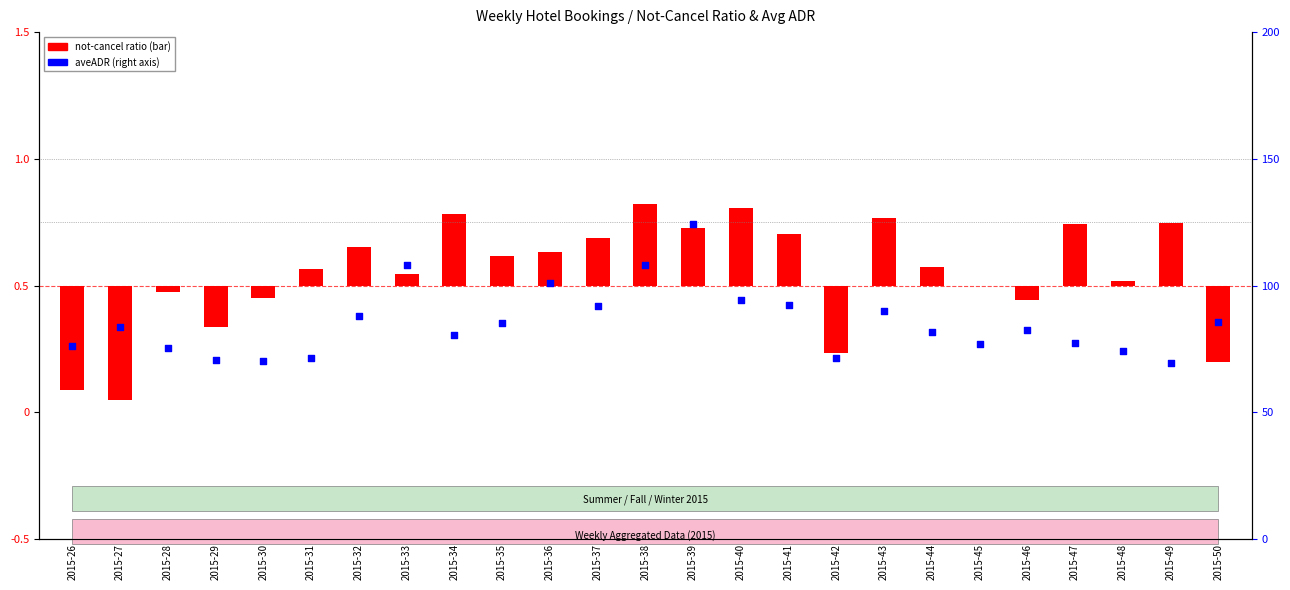

Which series reaches the minimum Y coordinate?

not-cancel ratio